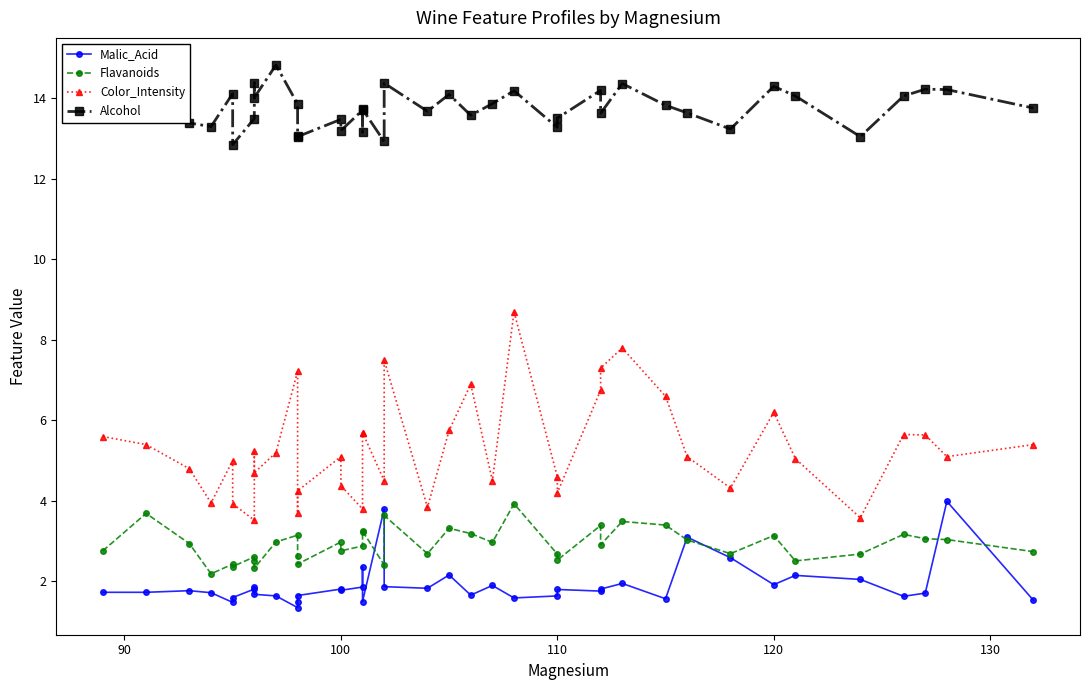

Which series has the widest spread of values?

Color_Intensity